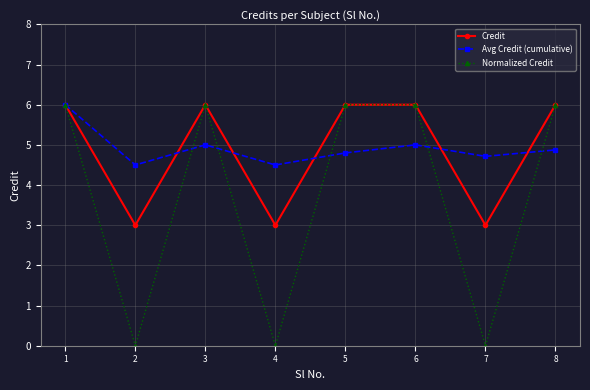

How many interior local peaks does the Avg Credit (cumulative) series have?

2